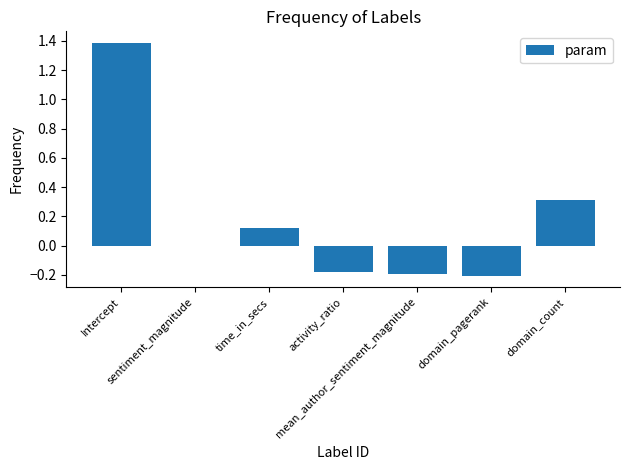

What is the maximum value shown in the chart?

1.4